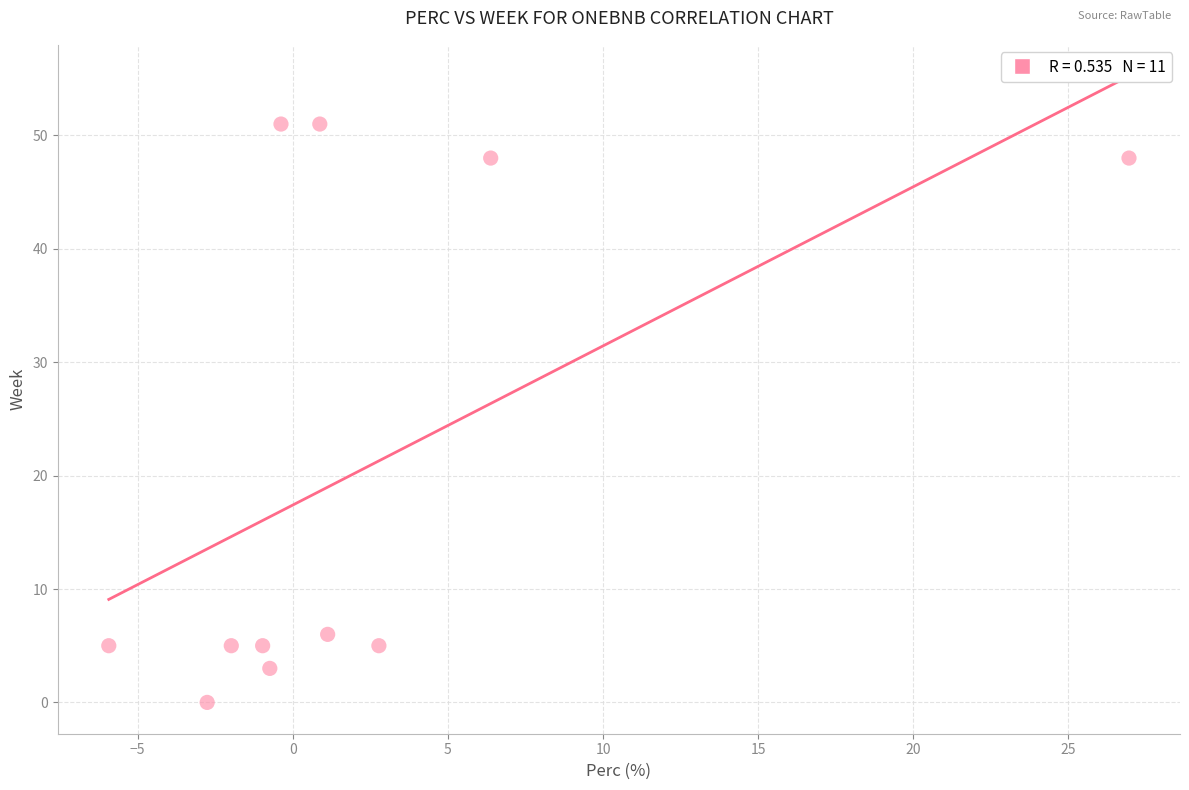

What Y value in the scatter plot is closest to 25?

6